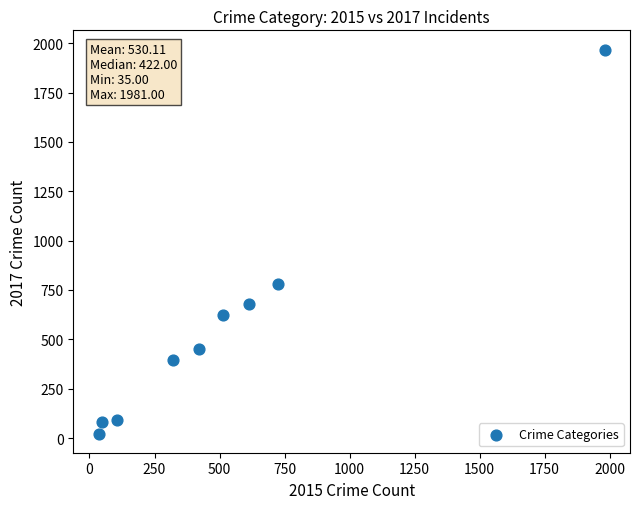

What is the range of X values (max minus min)?

1946